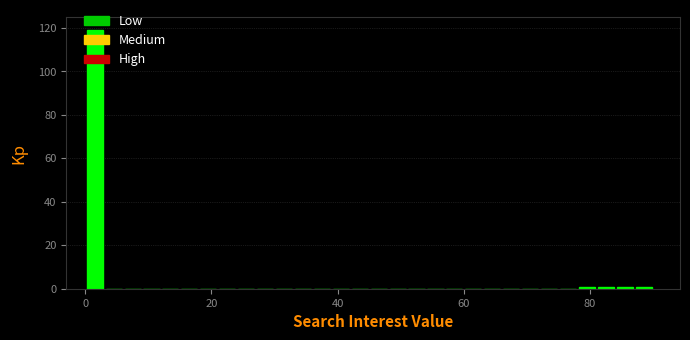

Around what value on the x-axis is the tallest bar? Give the approximate position of its centre, as read against the axis.

2